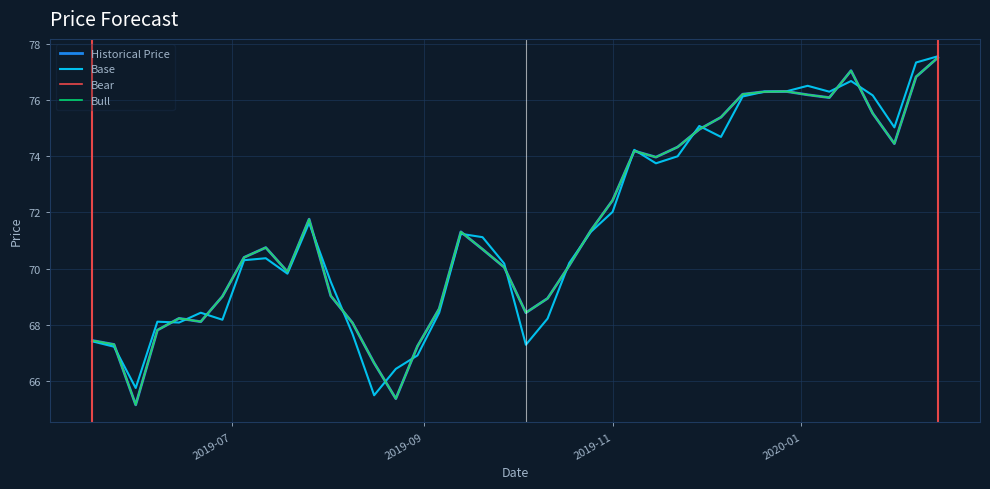

Does the chart display data point markers on the line(s)?

No